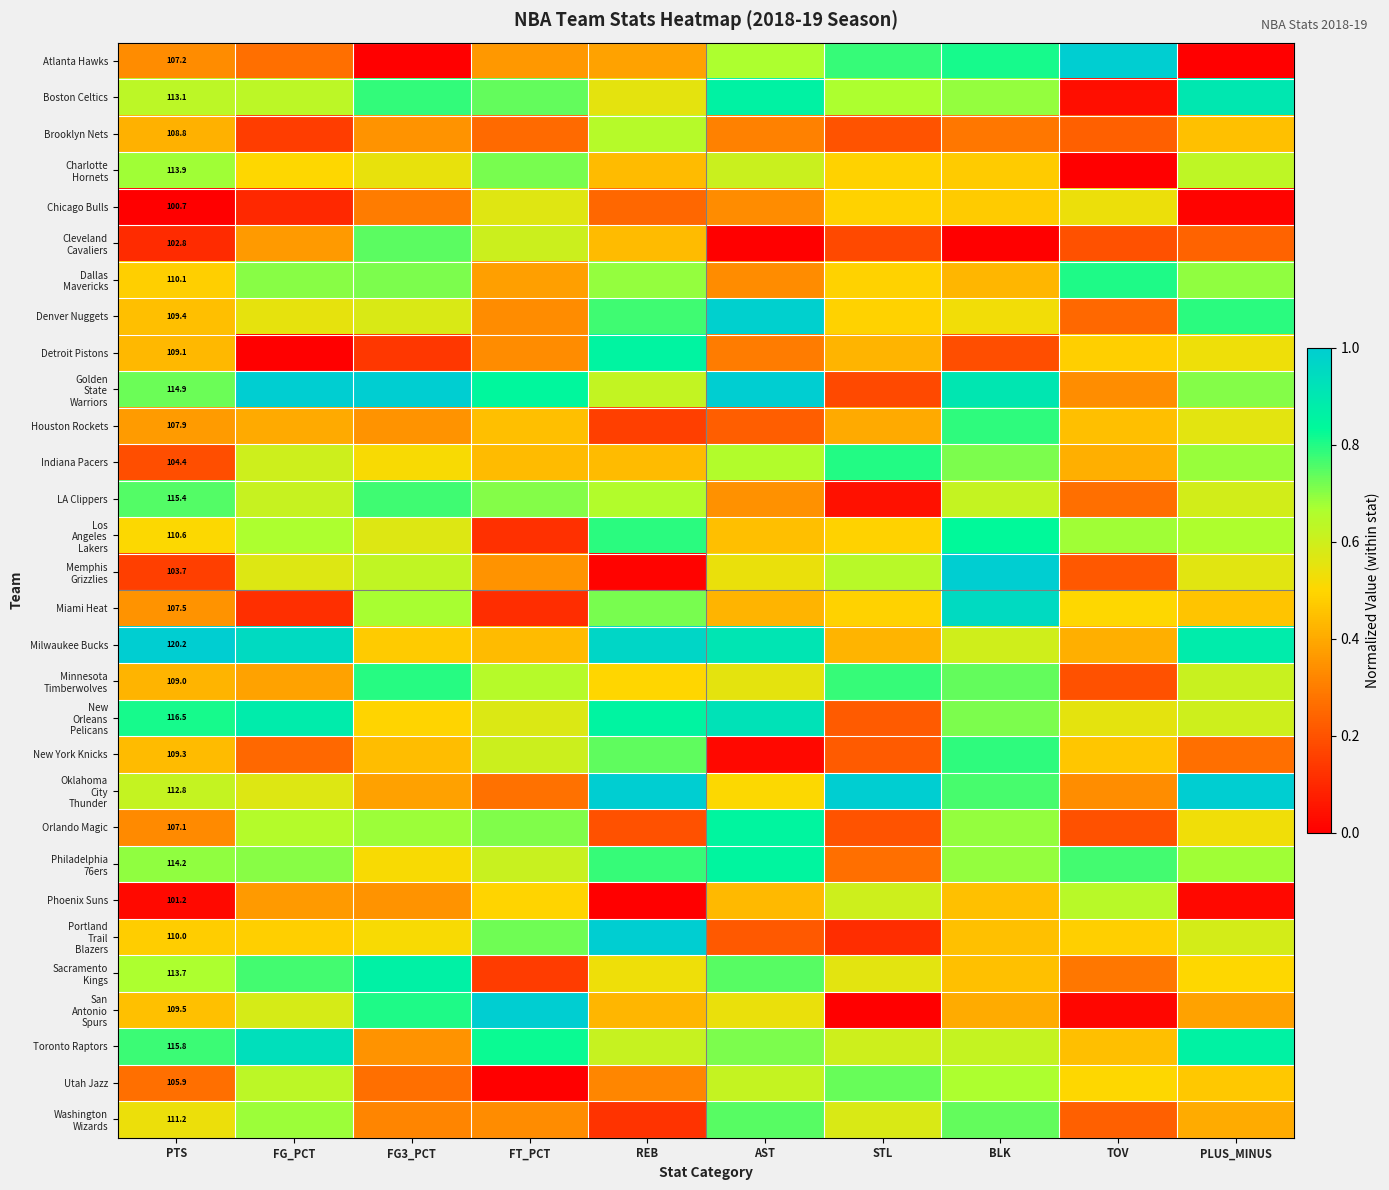

What is the difference between the Miami Heat values at AST and BLK?

0.5